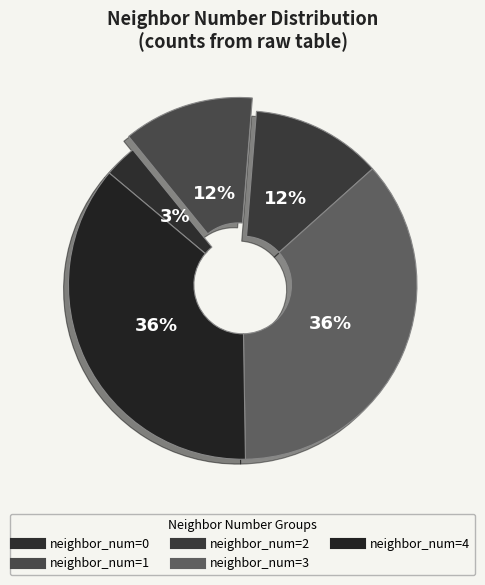

Count the number of slices in the pie.

5